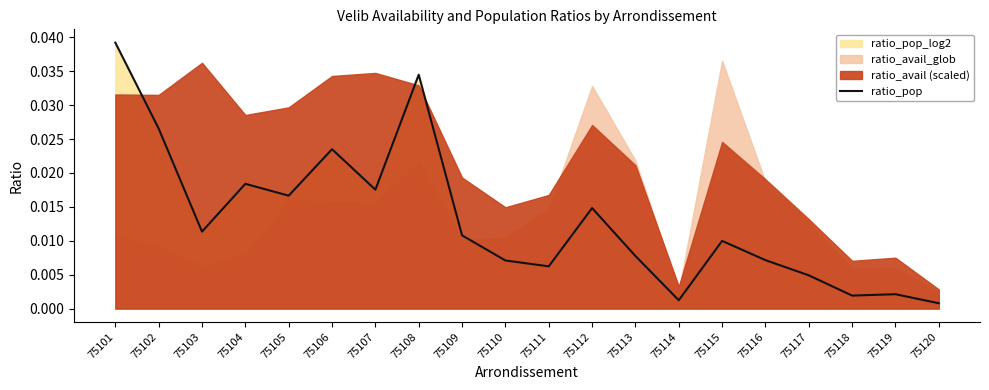

List the labels in order of value, smallest first.

75120, 75114, 75118, 75119, 75117, 75111, 75110, 75116, 75113, 75115, 75109, 75103, 75112, 75105, 75107, 75104, 75106, 75102, 75108, 75101